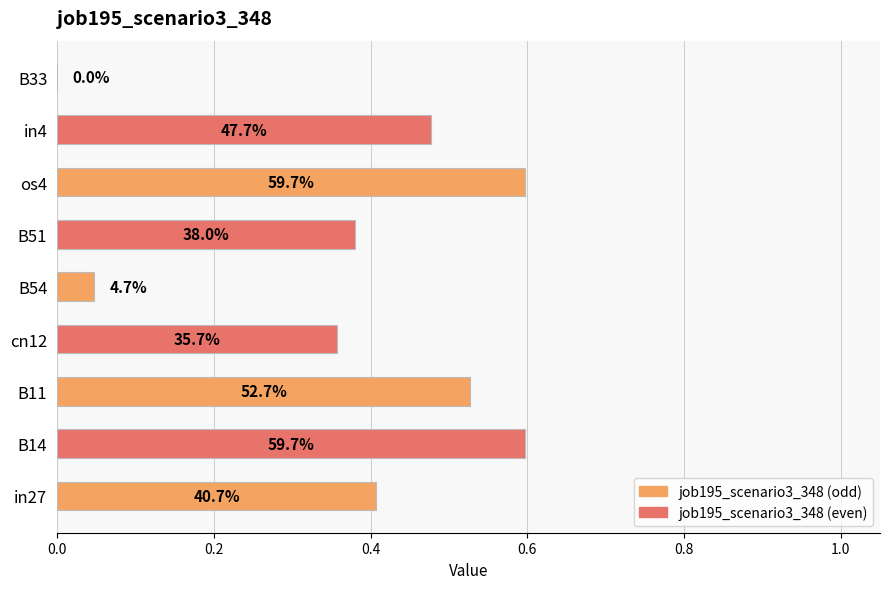

What is the difference between the maximum and minimum values?

0.6